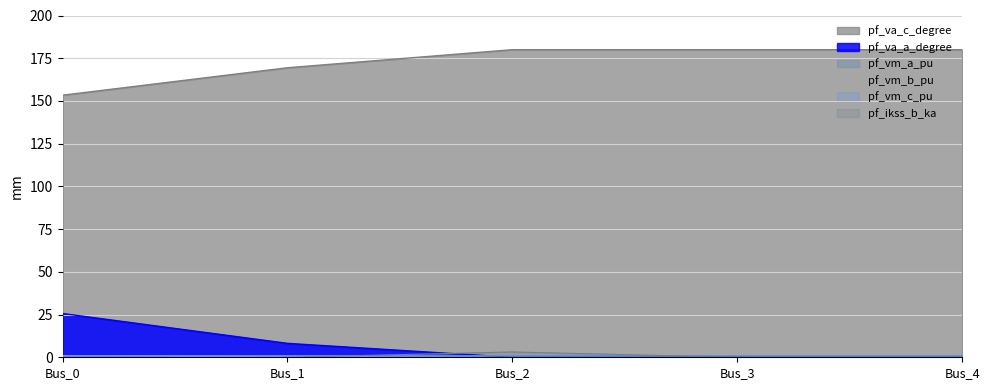

At which category is the sum across all series the highest?

Bus_2